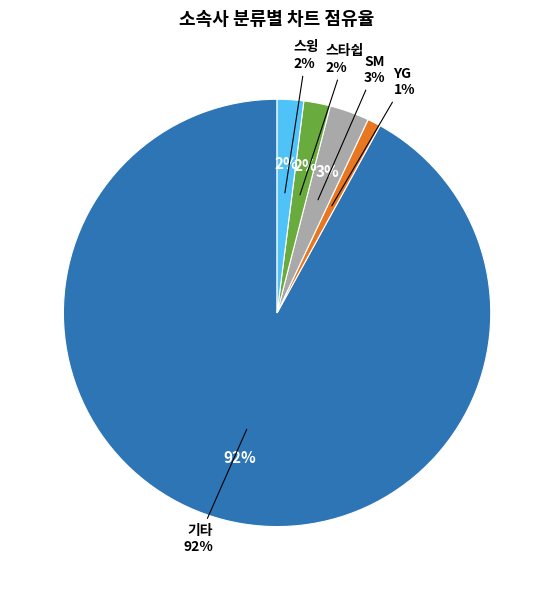

Which category has the biggest portion of the pie?

기타